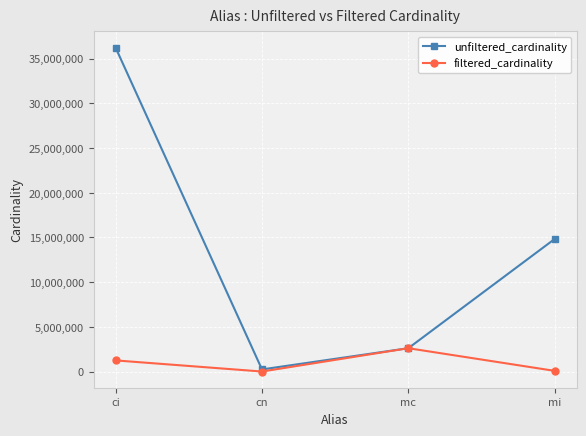

At which category does the chart reach its peak across all series?

ci